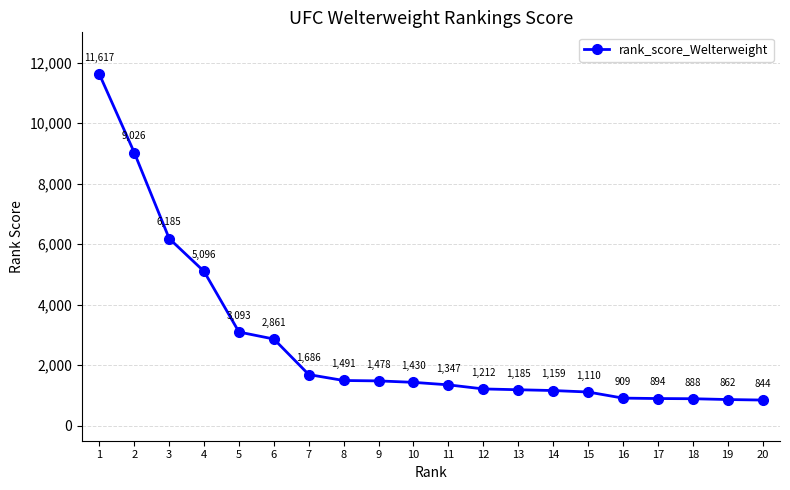

At which label is the value closest to 6230?

3